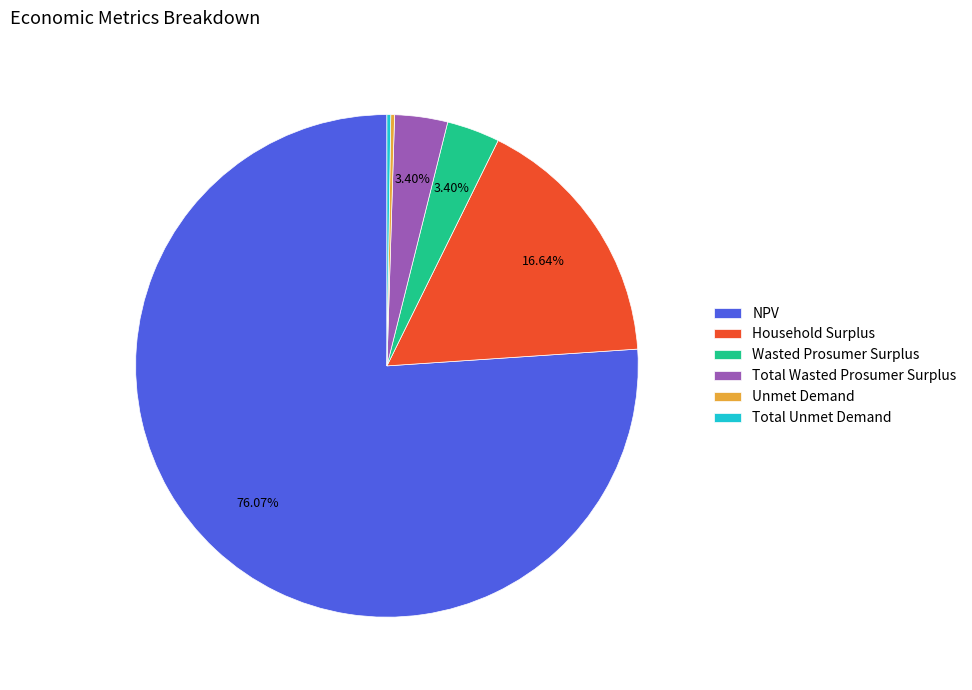

Do Total Wasted Prosumer Surplus and Household Surplus together represent more than half of the pie?

No